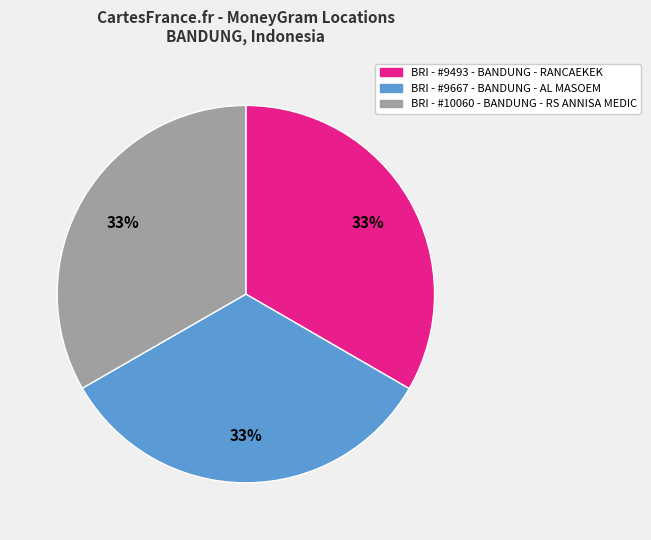

How many slices are in this pie chart?

3